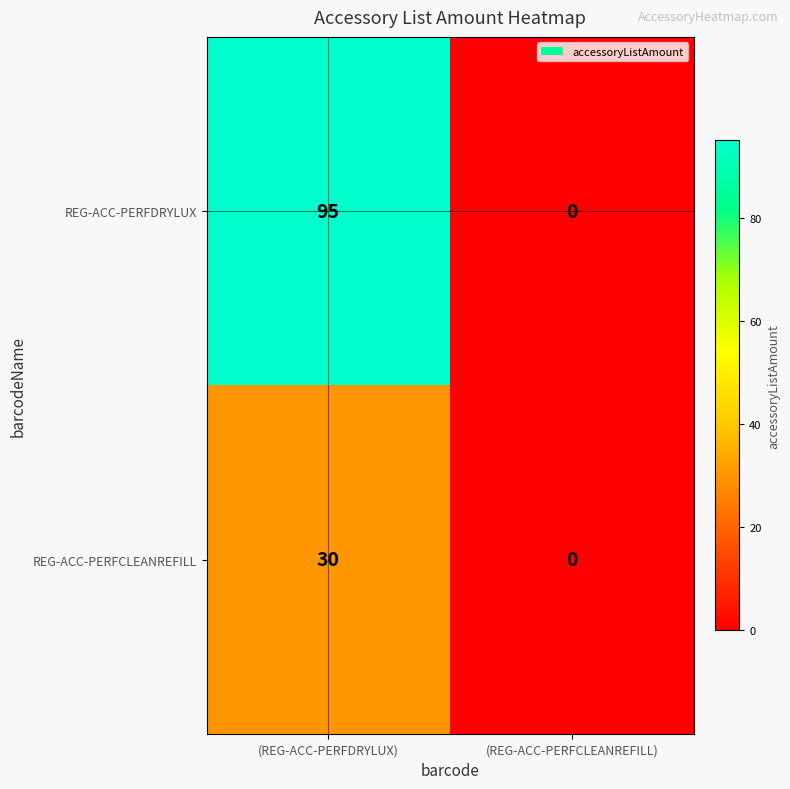

How many data points in REG-ACC-PERFCLEANREFILL are less than 30?

1